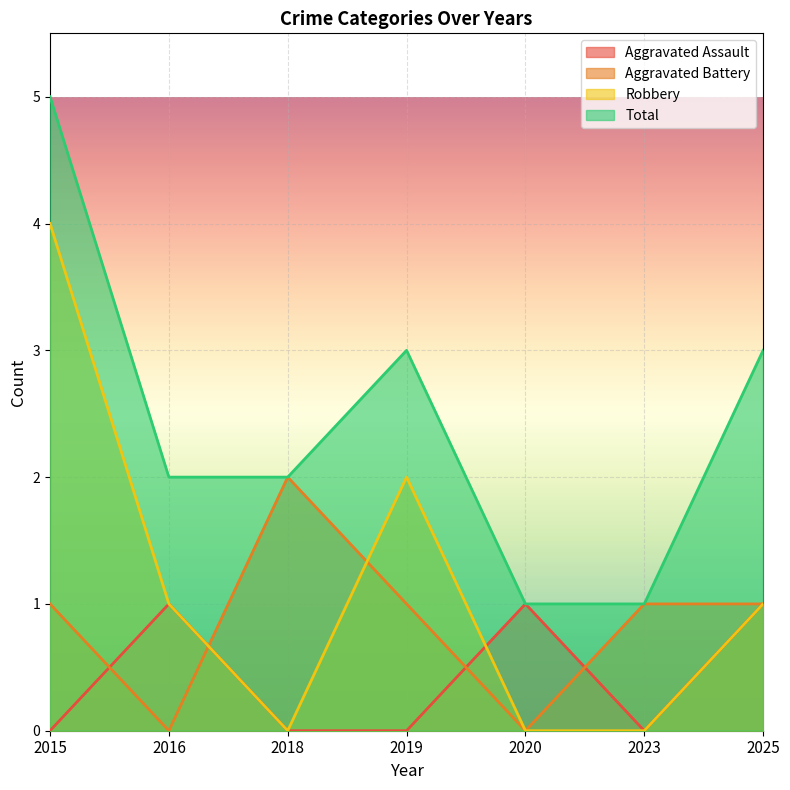

Reading right to left, what are all the values shown in this chart?

Aggravated Assault: 1	0	1	0	0	1	0
Aggravated Battery: 1	1	0	1	2	0	1
Robbery: 1	0	0	2	0	1	4
Total: 3	1	1	3	2	2	5